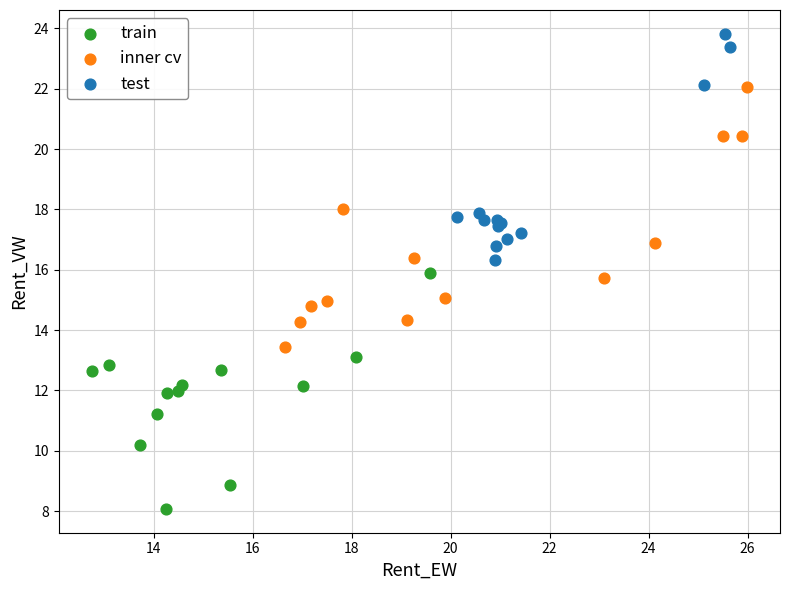

What are all the series names shown in the legend?

train, inner cv, test